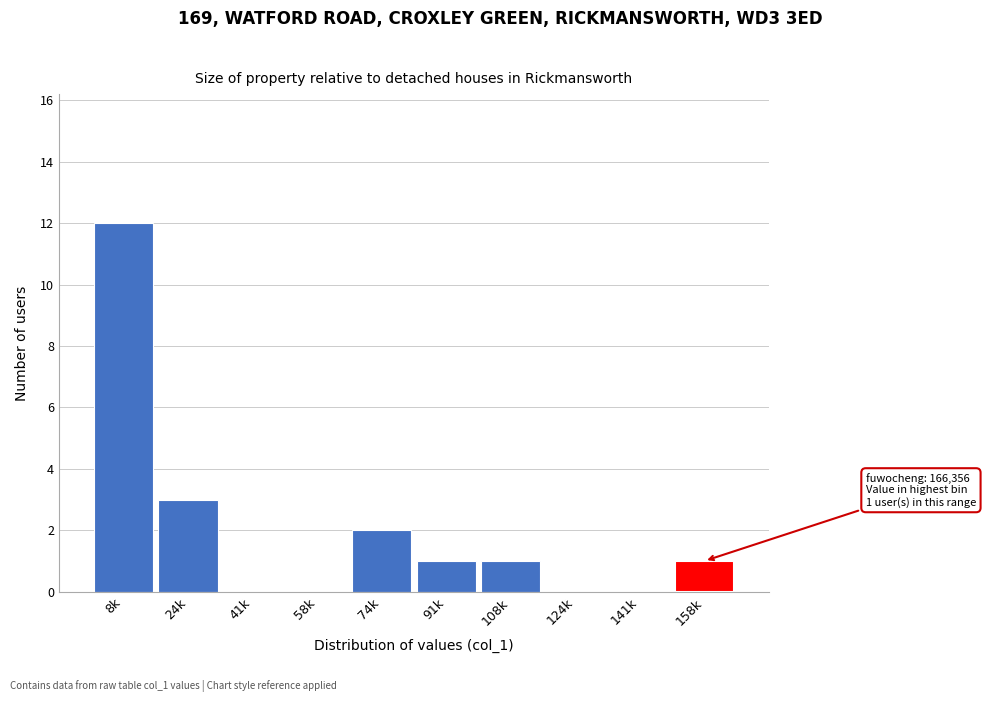

Reading left to right, list all the values displayed in this chart.

8k=12	24k=3	41k=0	58k=0	74k=2	91k=1	108k=1	124k=0	141k=0	158k=1